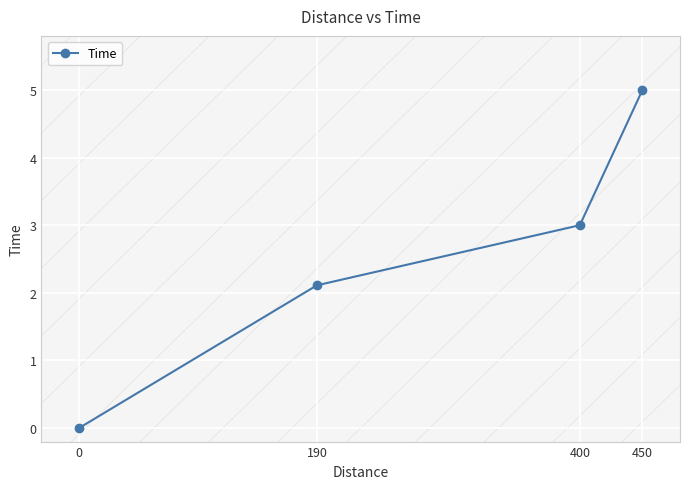

True or false: the data shows -2.7 at 0.

False